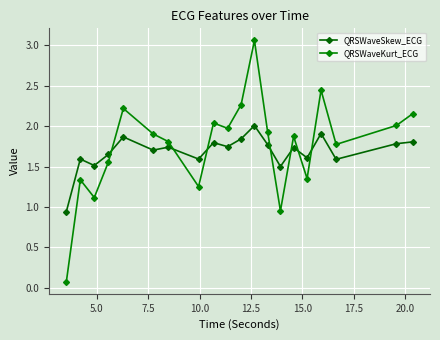

Rank the series by their maximum value, from lowest to highest.

QRSWaveSkew_ECG, QRSWaveKurt_ECG